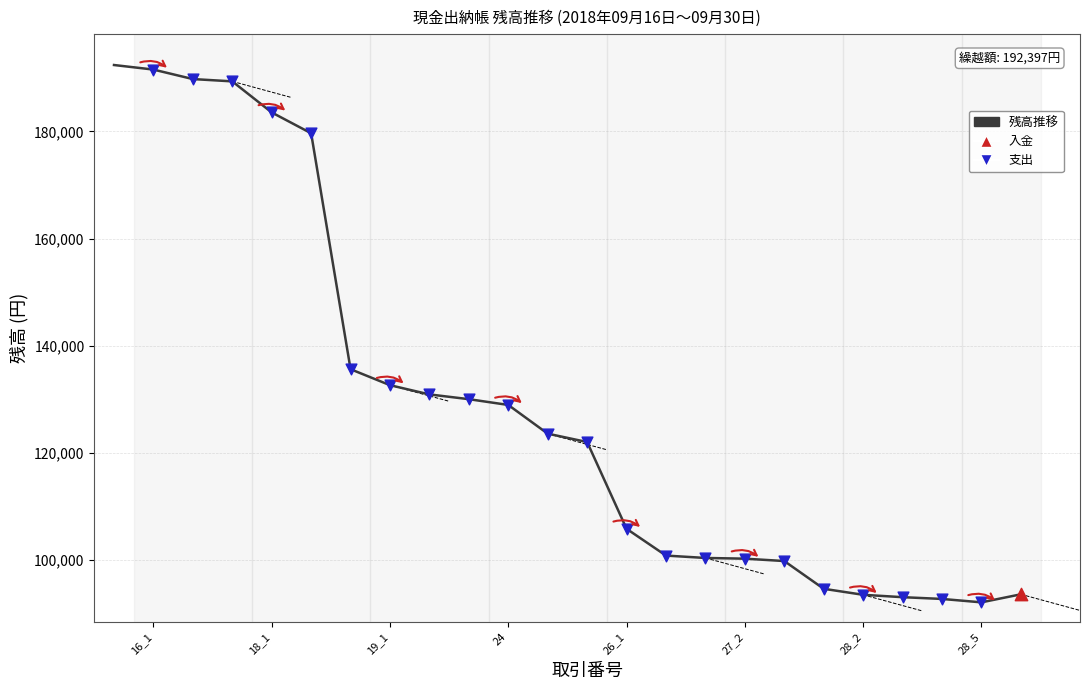

What is the difference between the maximum and minimum values?

100340